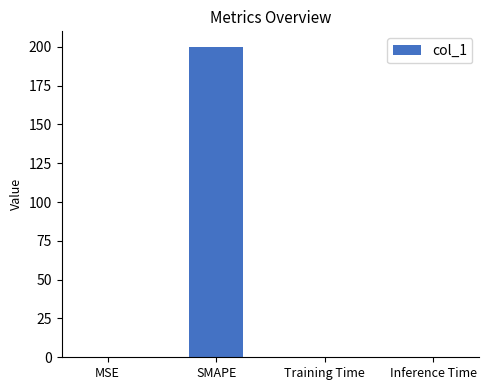

Is it true that the value at Inference Time is 0.0?

True